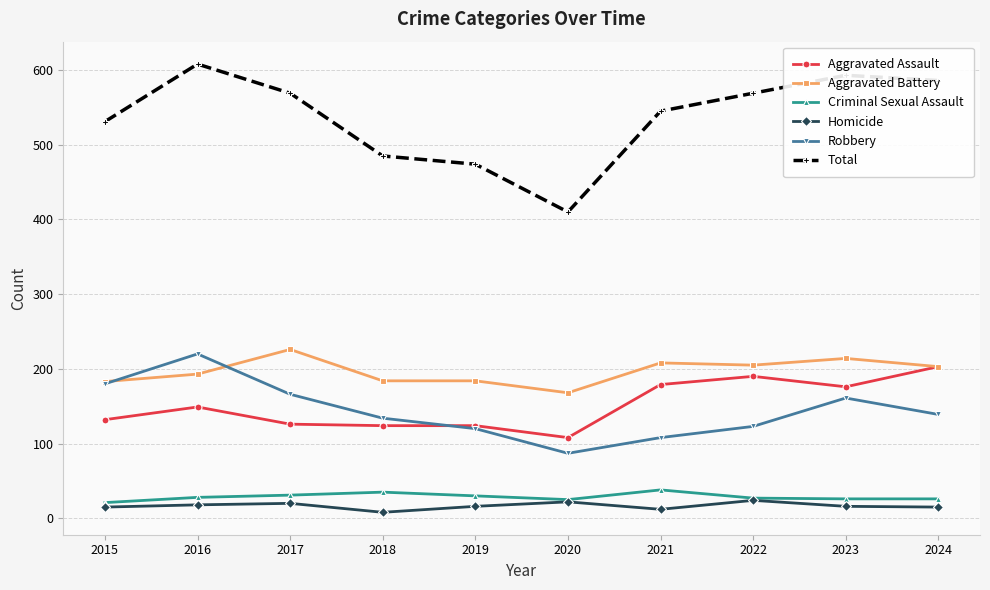

What is the difference between the Aggravated Battery values at 2016 and 2021?

15